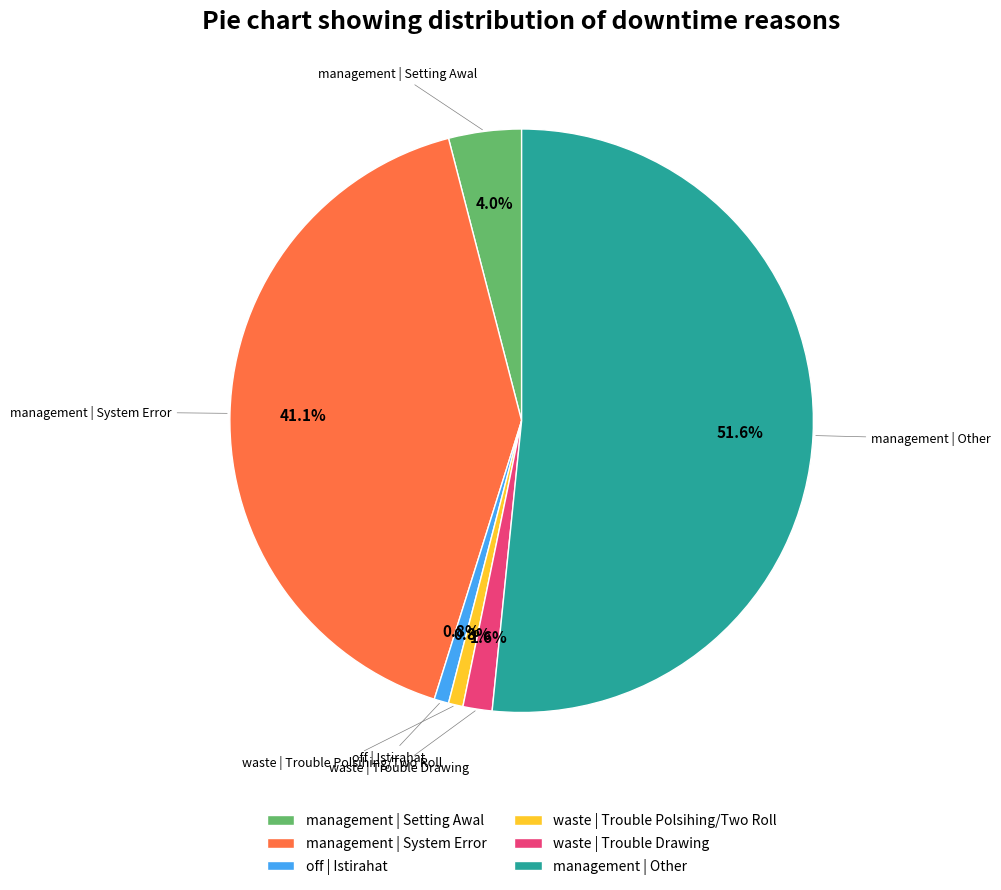

What is the total percentage of waste | Trouble Polsihing/Two Roll and waste | Trouble Drawing?

2.4%